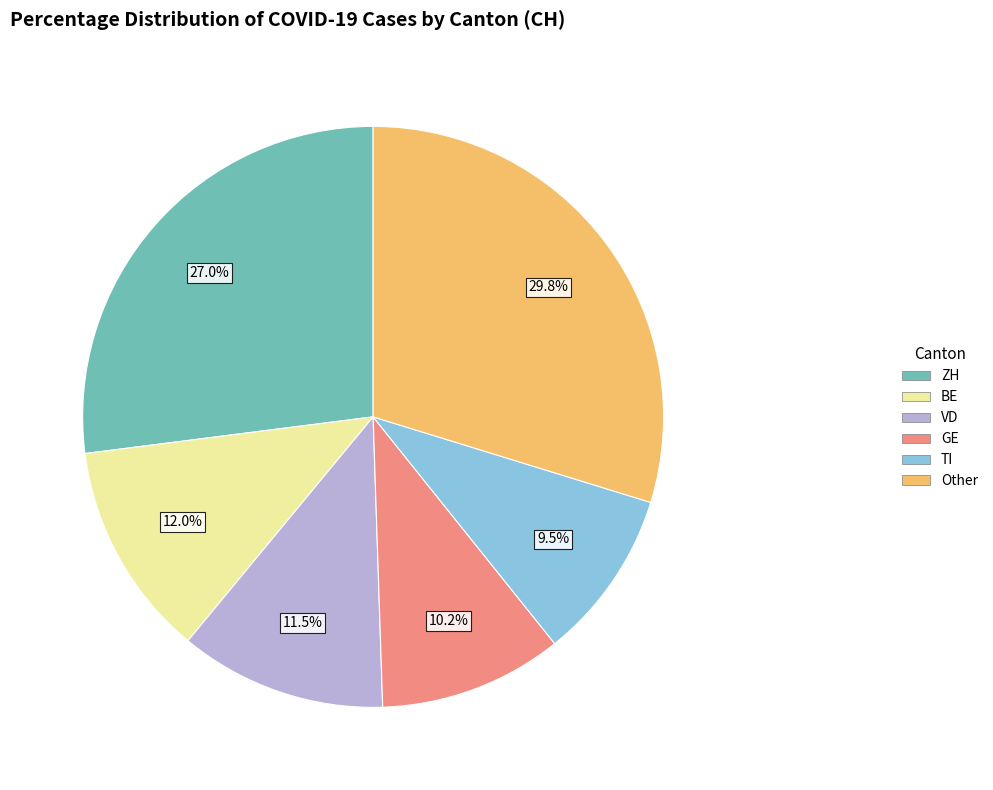

To the nearest percent, what is the average slice percentage?

17%